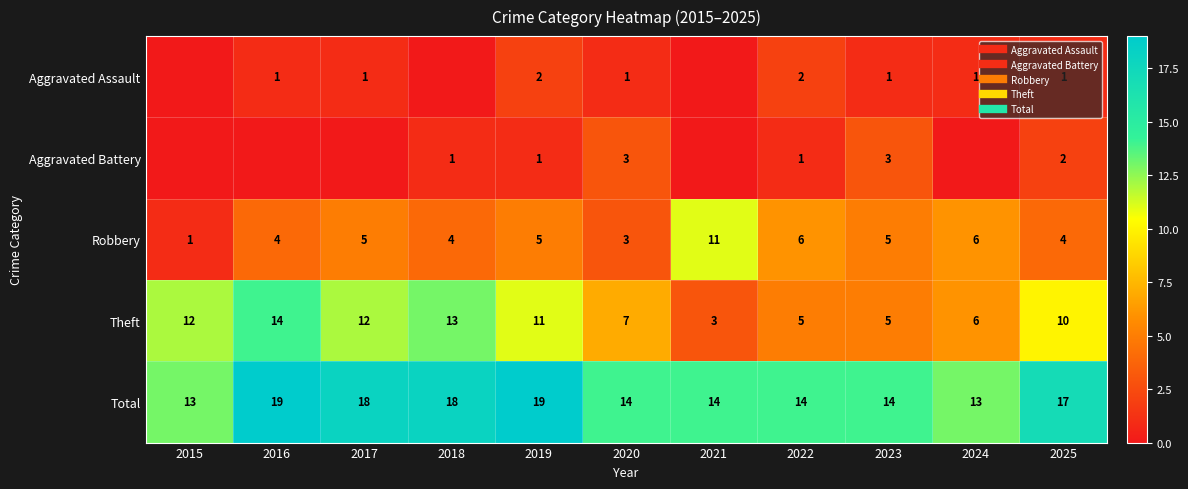

What is the sum of all Aggravated Assault values?

10